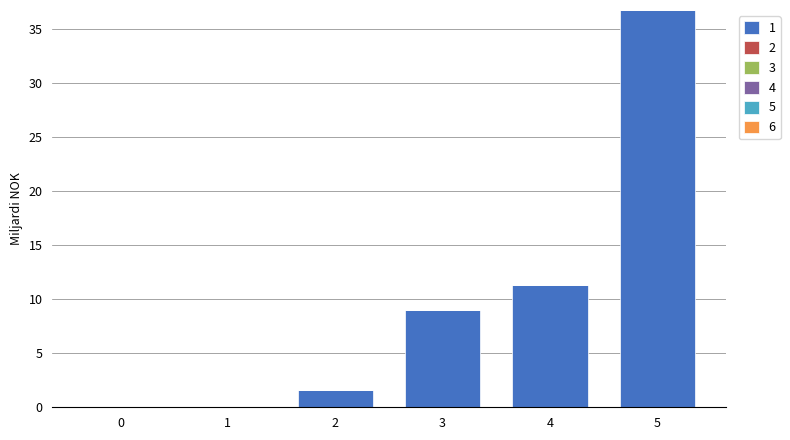

Where is the data nearest to the value 18?

4